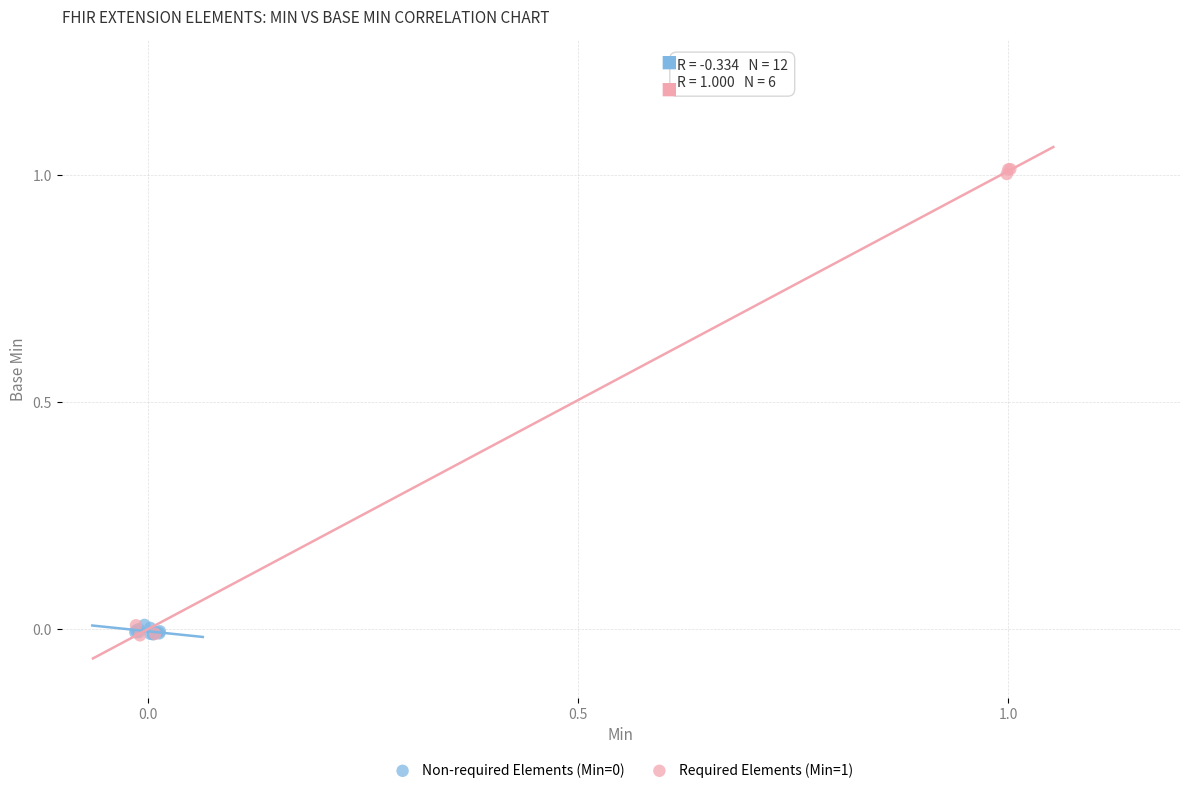

Which series has the largest Y range (max minus min)?

Required Elements (Min=1)